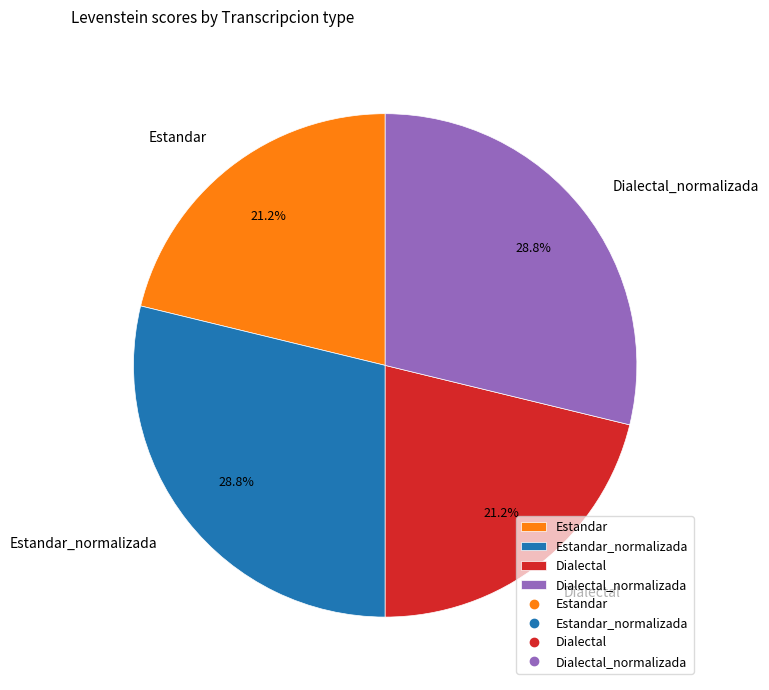

What is the total percentage of Dialectal_normalizada and Estandar_normalizada?

57.6%